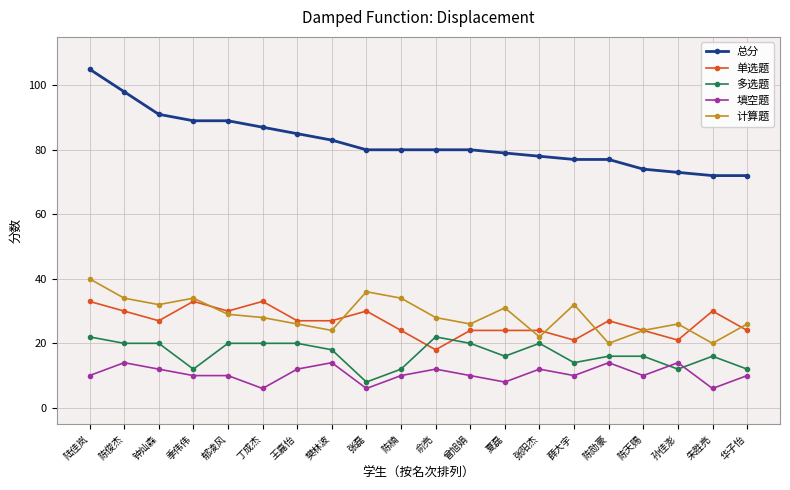

Is the value of 多选题 at 朱胜亮 greater than the value of 单选题 at 张磊?

No